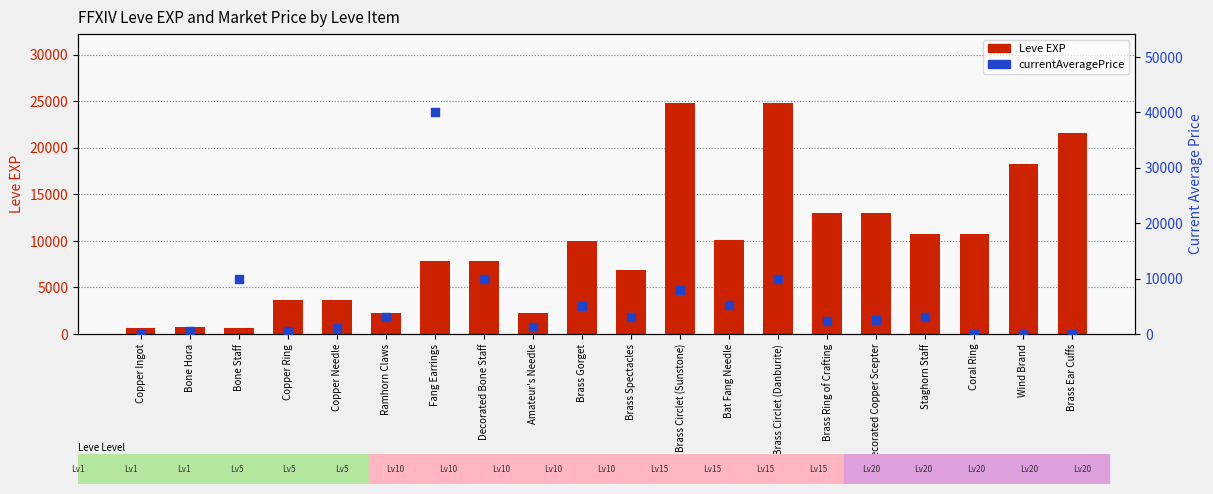

Which series reaches the maximum Y coordinate?

currentAveragePrice